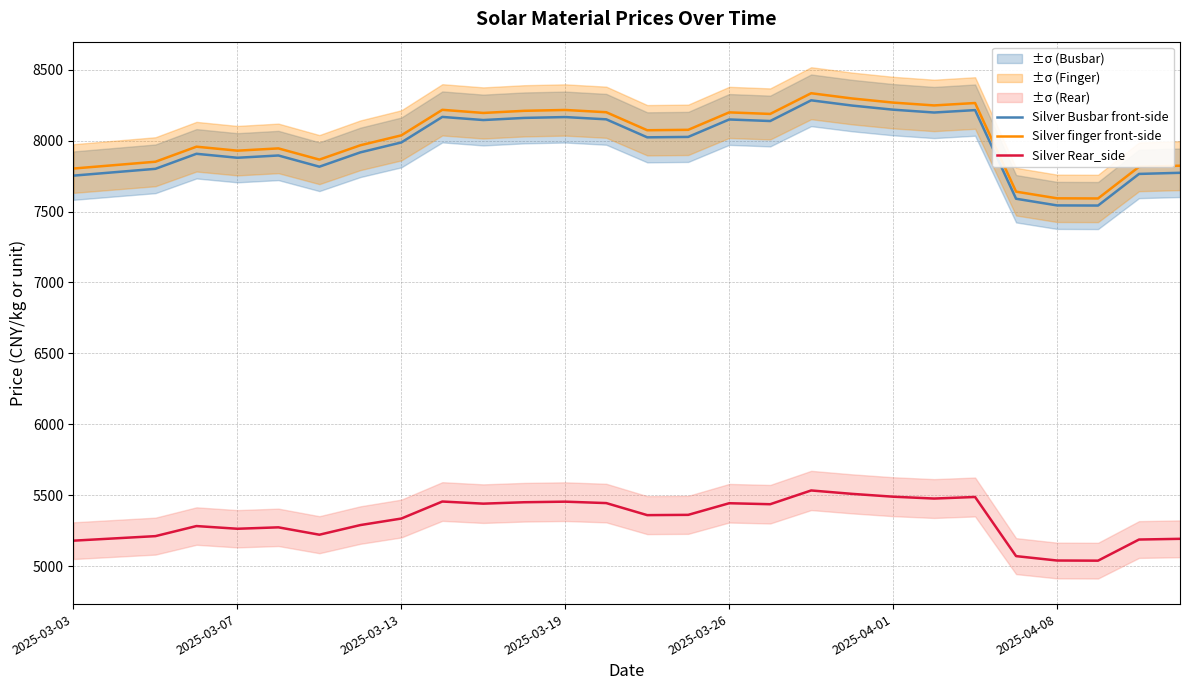

Is this an area chart (filled region under the line)?

No